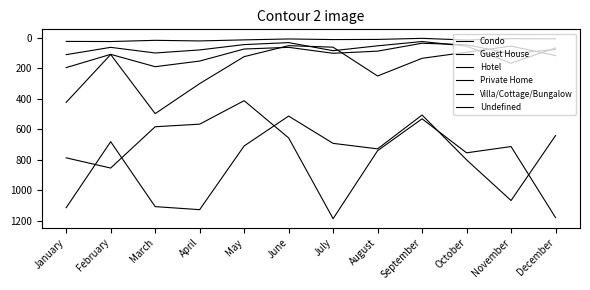

What is the difference between the maximum and second lowest values in the Guest House series?

150